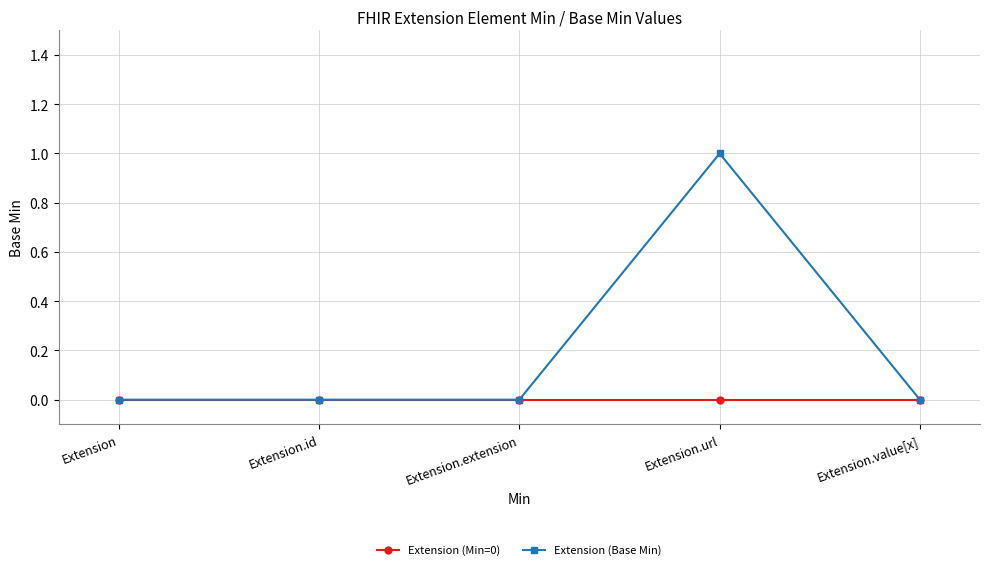

Reading right to left, list all the values displayed in this chart.

Extension (Min=0): Extension.value[x]=0	Extension.url=0	Extension.extension=0	Extension.id=0	Extension=0
Extension (Base Min): Extension.value[x]=0	Extension.url=1	Extension.extension=0	Extension.id=0	Extension=0